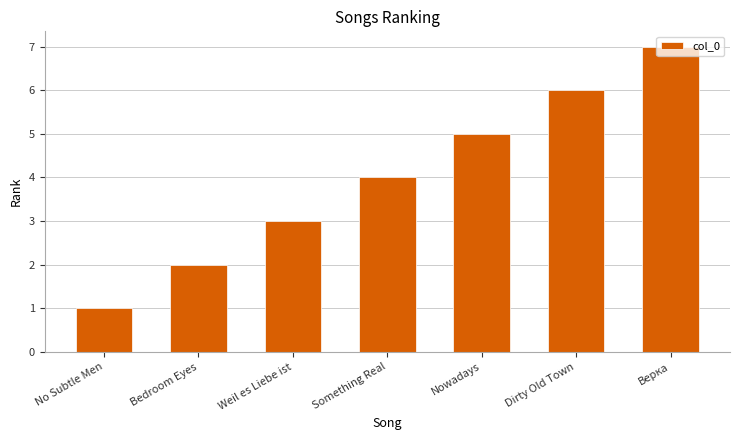

Read the value at Nowadays.

5